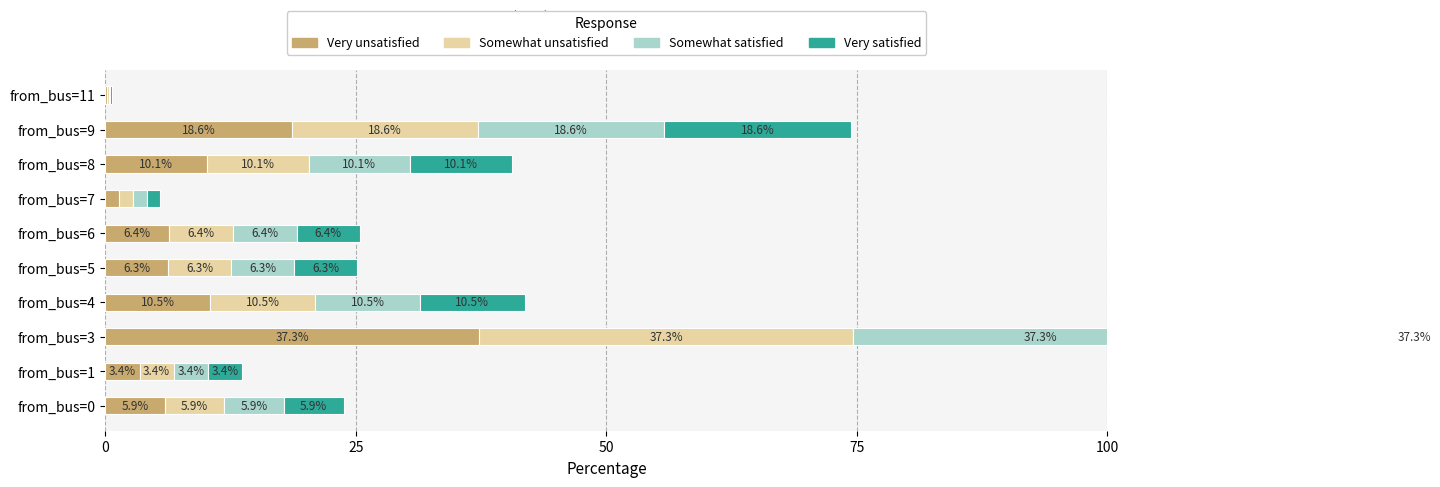

Reading left to right, transcribe all the data shown in this chart.

Very unsatisfied: 5.9	3.4	37.3	10.5	6.3	6.4	1.4	10.1	18.6	0.2
Somewhat unsatisfied: 5.9	3.4	37.3	10.5	6.3	6.4	1.4	10.1	18.6	0.2
Somewhat satisfied: 5.9	3.4	37.3	10.5	6.3	6.4	1.4	10.1	18.6	0.2
Very satisfied: 5.9	3.4	37.3	10.5	6.3	6.4	1.4	10.1	18.6	0.2